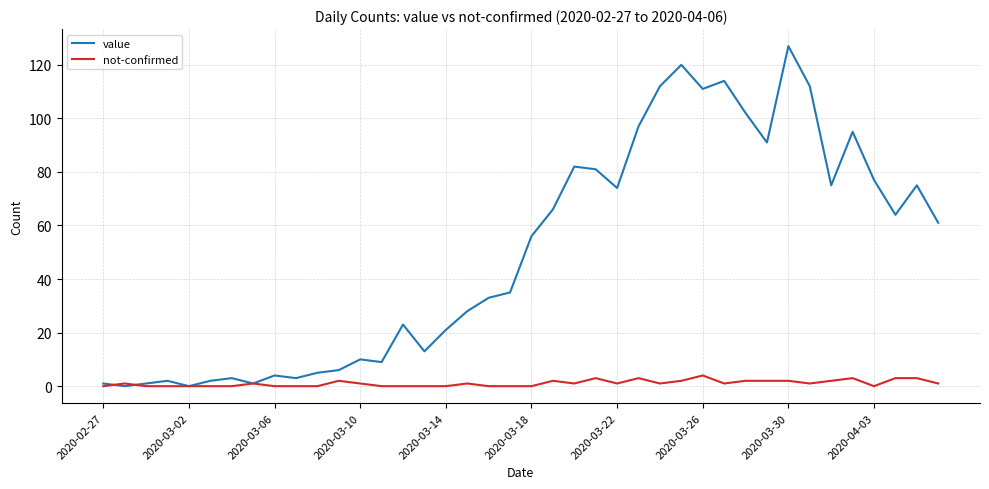

Rank the series by their average value, from highest to lowest.

value, not-confirmed